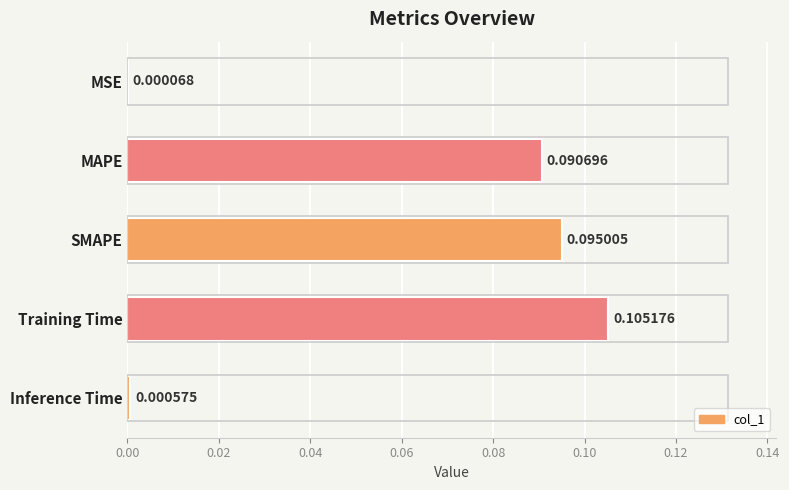

Which category has the highest value across all series?

Training Time